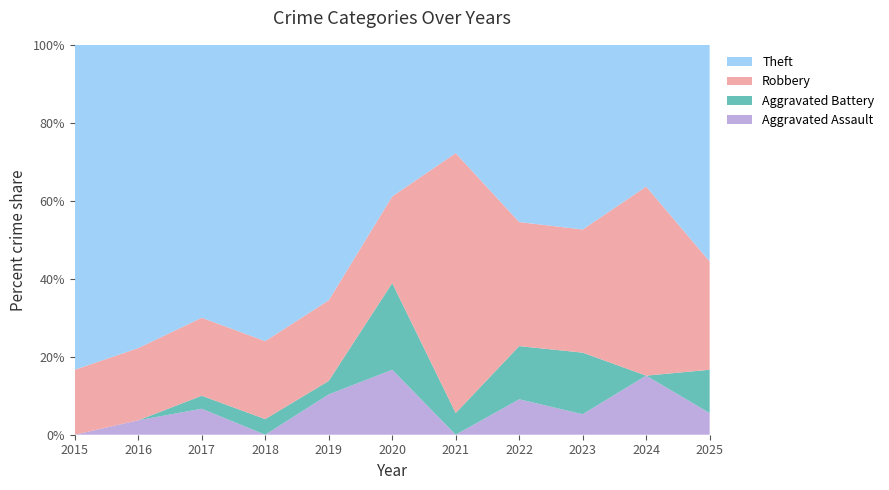

Reading right to left, what are all the values shown in this chart?

Aggravated Assault: 1	5	1	2	0	3	3	0	2	1	0
Aggravated Battery: 2	0	3	3	1	4	1	1	1	0	0
Robbery: 5	16	6	7	12	4	6	5	6	5	4
Theft: 10	12	9	10	5	7	19	19	21	21	20